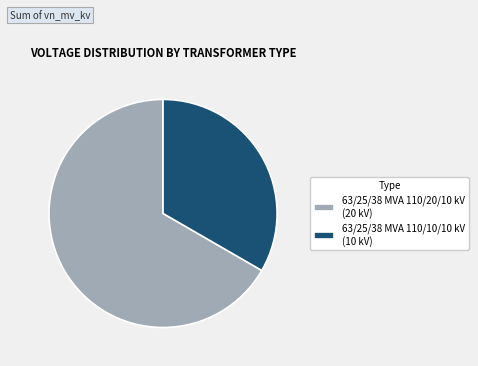

Is it true that 63/25/38 MVA 110/10/10 kV (10 kV) is 42% of the pie?

False